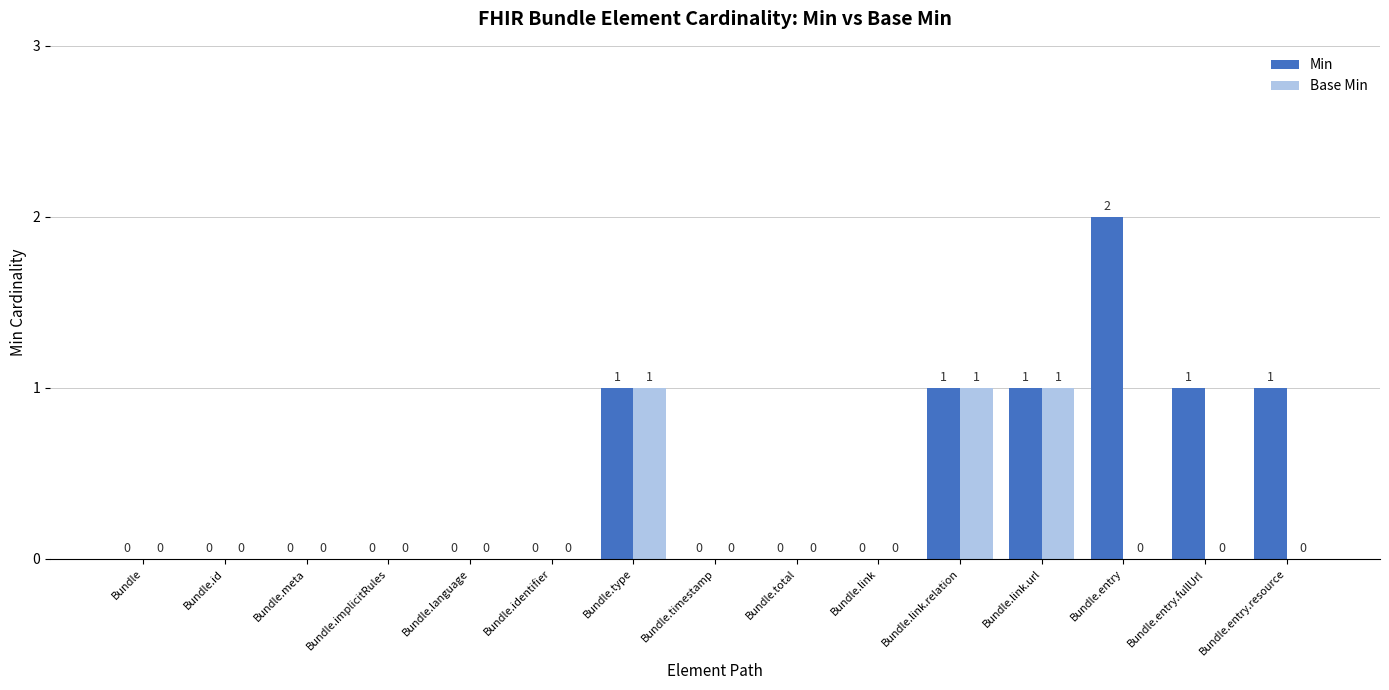

At which category does the chart reach its peak across all series?

Bundle.entry